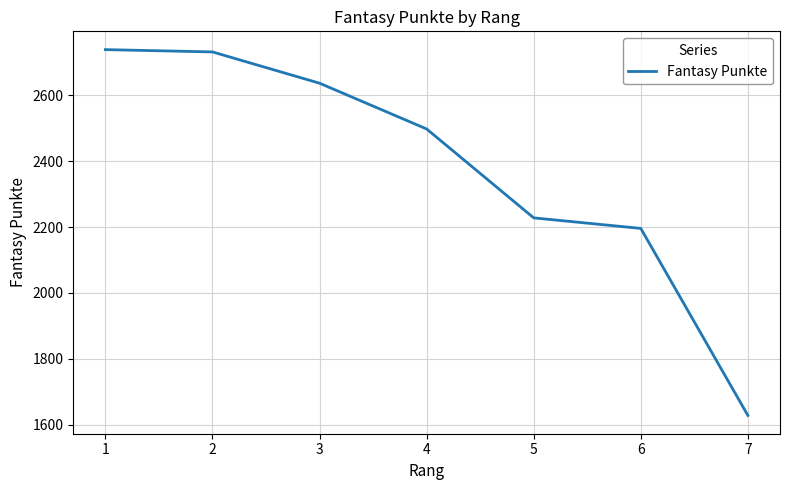

True or false: there are more than 1 points higher than both neighbors.

False